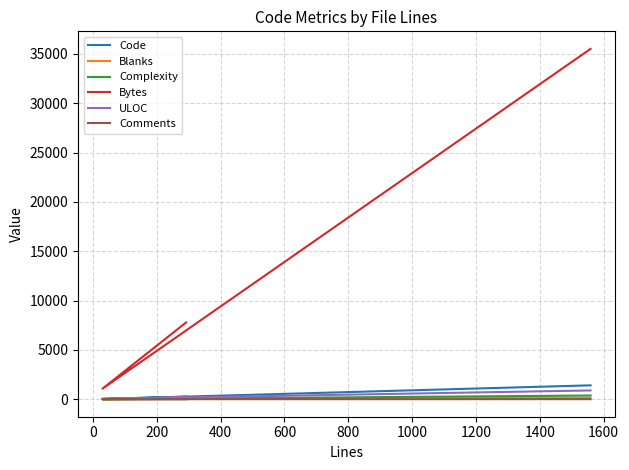

At 200, list the series in order from largest to smallest.

Bytes, Code, ULOC, Complexity, Blanks, Comments